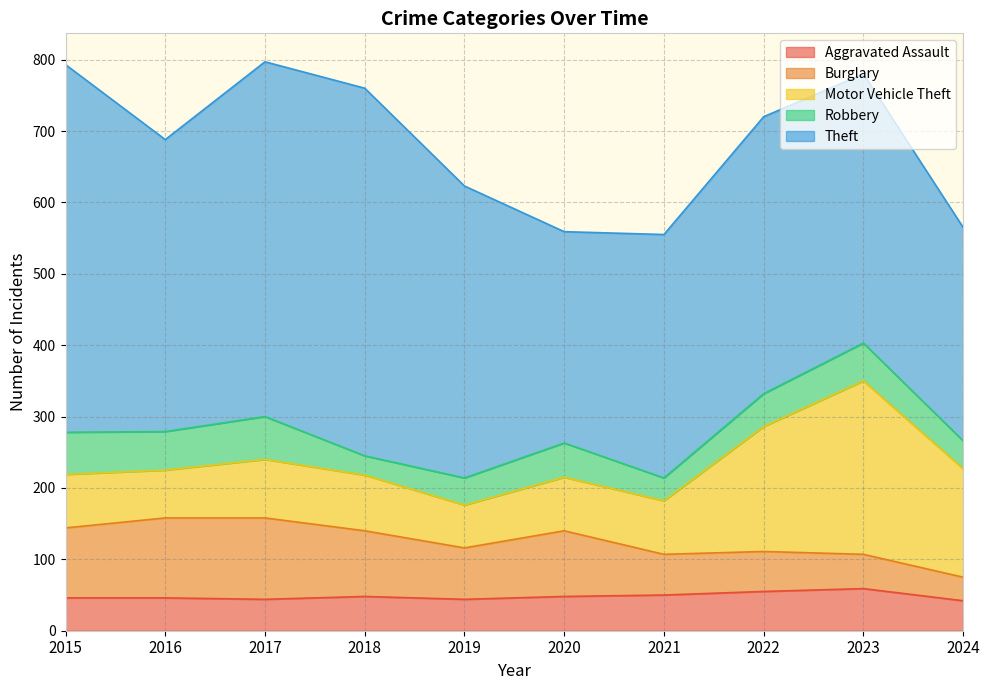

Which series has the widest spread of values?

Theft